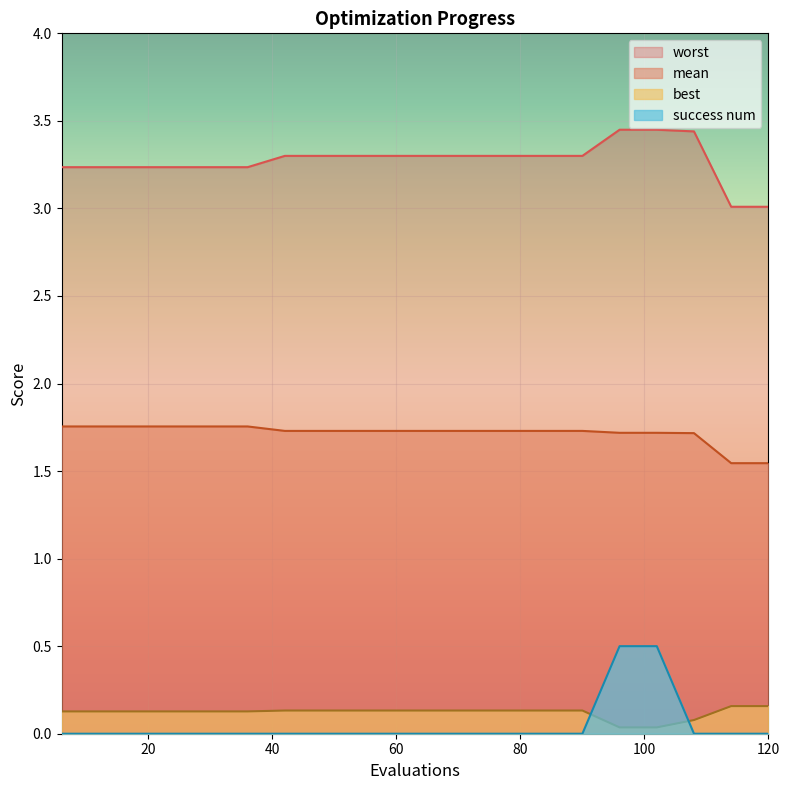

What is the value of the mean point at the 5th from the left?

1.8